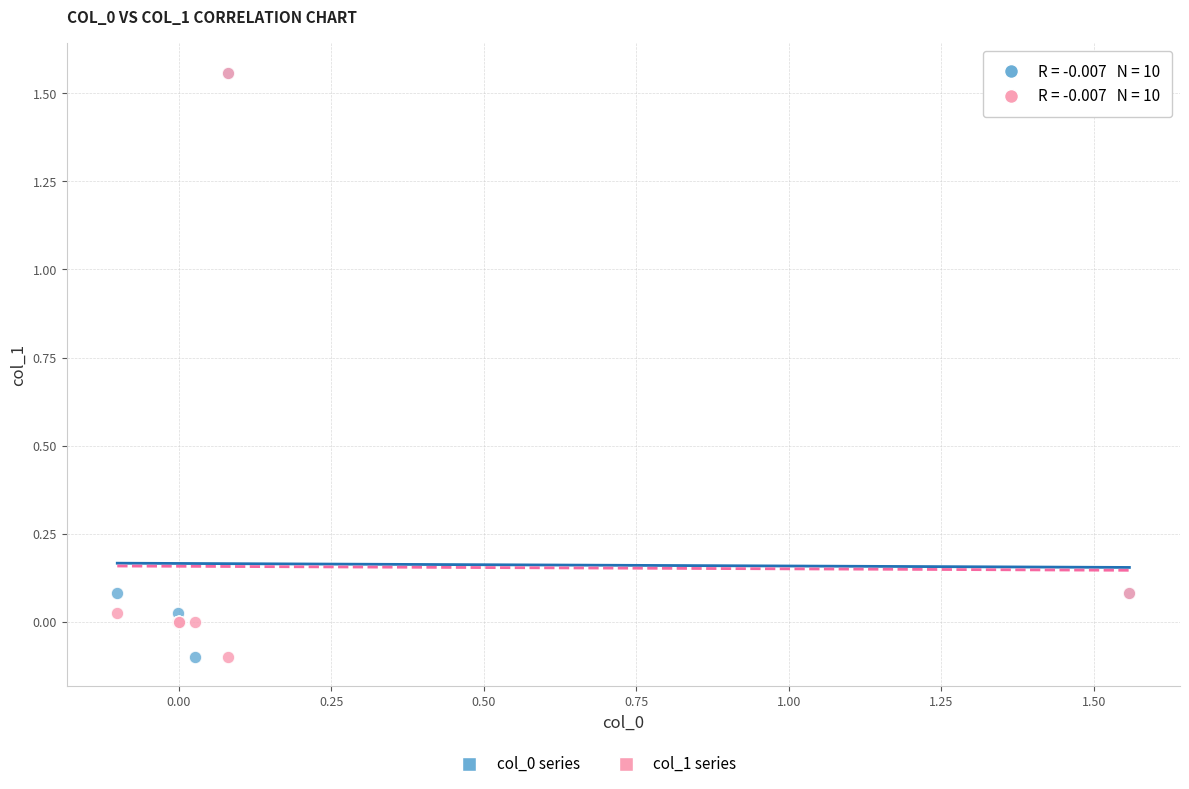

Which series has the largest Y range (max minus min)?

col_1 series